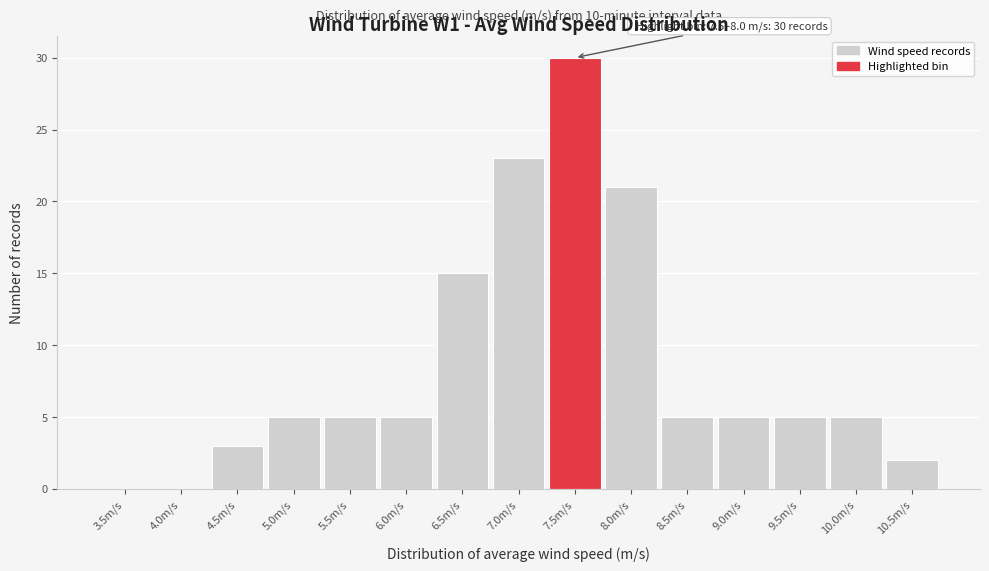

Reading left to right, transcribe all the data shown in this chart.

3.5m/s=0	4.0m/s=0	4.5m/s=3	5.0m/s=5	5.5m/s=5	6.0m/s=5	6.5m/s=15	7.0m/s=23	7.5m/s=30	8.0m/s=21	8.5m/s=5	9.0m/s=5	9.5m/s=5	10.0m/s=5	10.5m/s=2